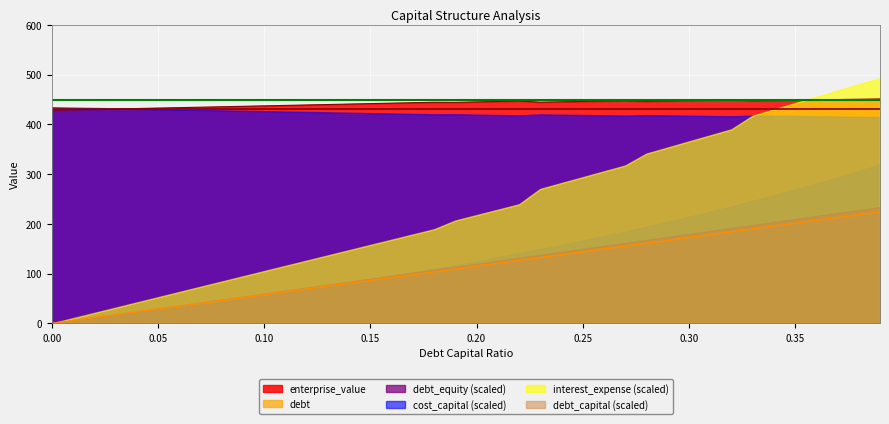

Does the chart display data point markers on the line(s)?

No